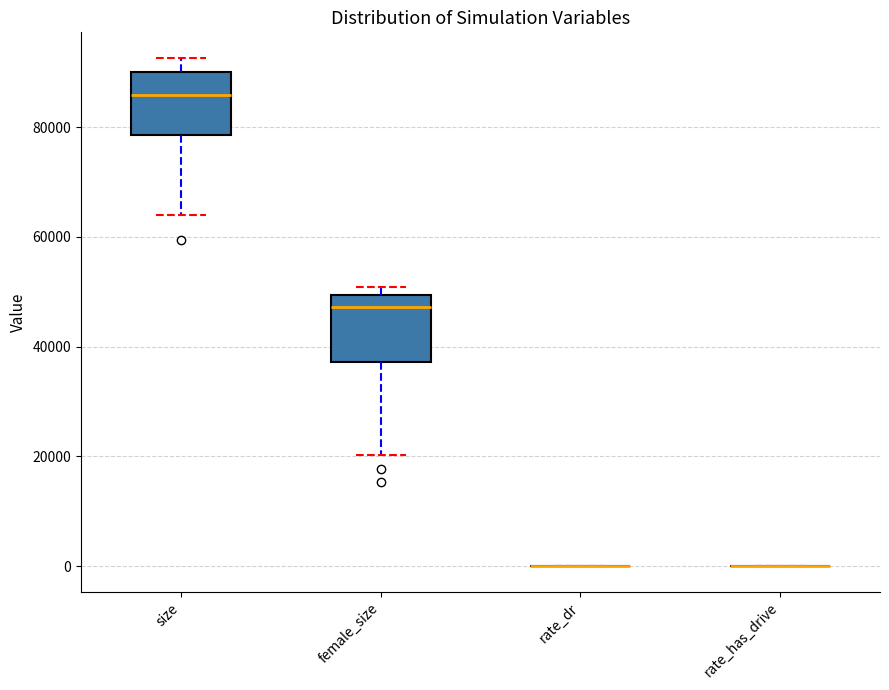

Reading left to right, read every box against the y-axis: the position of its median line, the range the box covers, and the ends of its whiskers. The values are not printed on the chart, so give them approximately, as read against the axis.

size: median 86000, box 78000 to 90000, whiskers 64000 to 92000
female_size: median 48000, box 38000 to 50000, whiskers 20000 to 50000 (just above the box's upper edge)
rate_dr: box collapsed to a line at 0, whiskers 0 to 0
rate_has_drive: box collapsed to a line at 0, whiskers 0 to 0